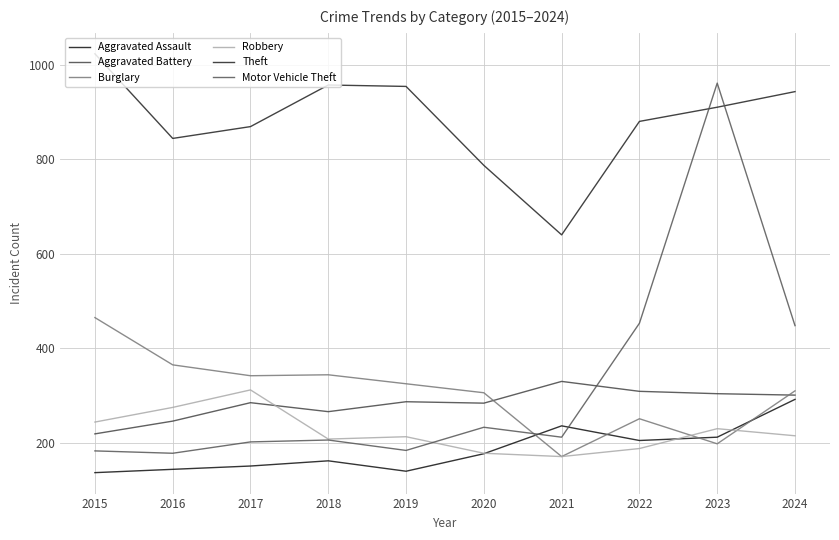

What is the difference between the second highest and second lowest values in the Robbery series?

97